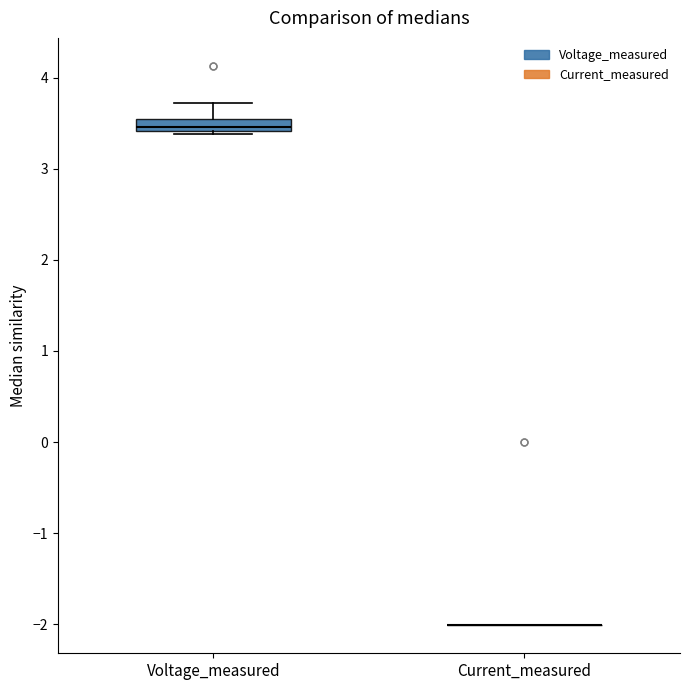

Which box is the tallest, from its lower edge to its upper edge?

Voltage_measured